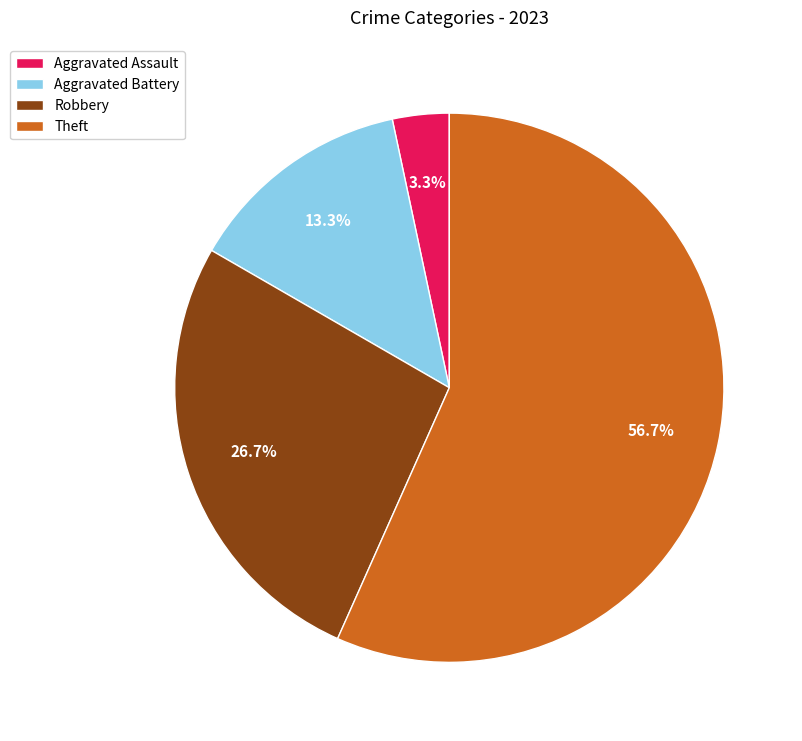

True or false: Theft accounts for 67% of the total.

False